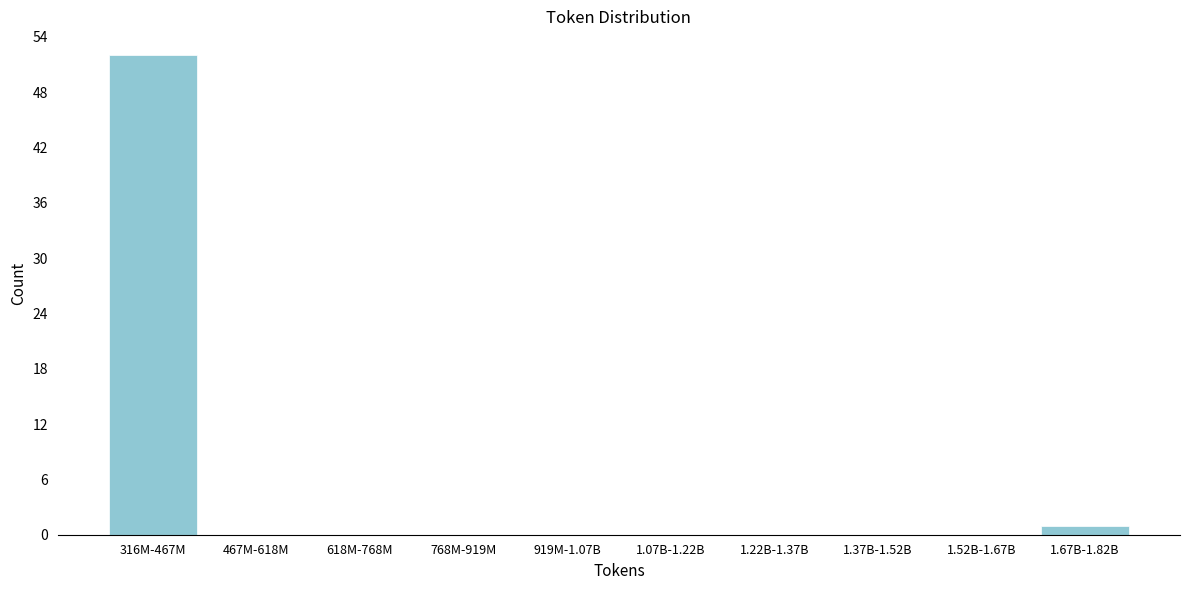

Reading left to right, transcribe all the data shown in this chart.

316M-467M=52	467M-618M=0	618M-768M=0	768M-919M=0	919M-1.07B=0	1.07B-1.22B=0	1.22B-1.37B=0	1.37B-1.52B=0	1.52B-1.67B=0	1.67B-1.82B=1